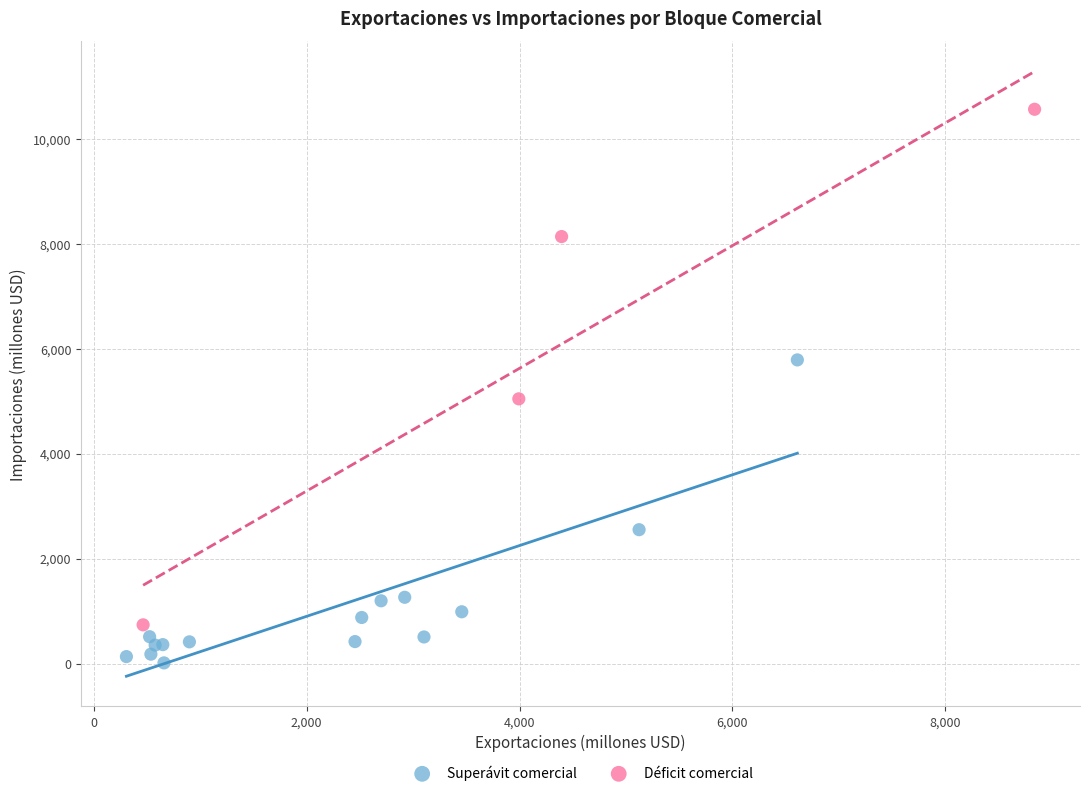

Which series has the largest Y range (max minus min)?

Déficit comercial